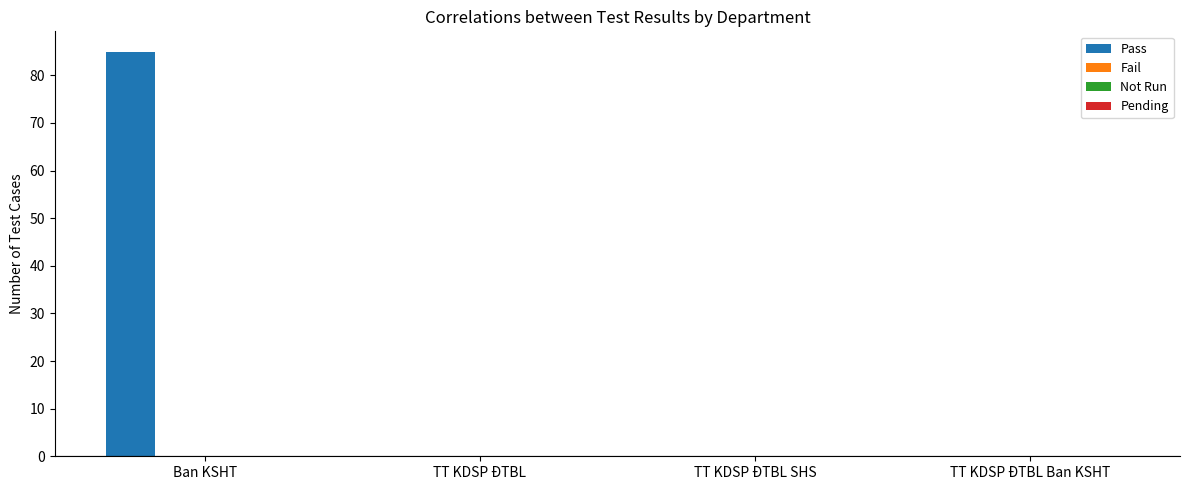

What is the sum of all values?

85